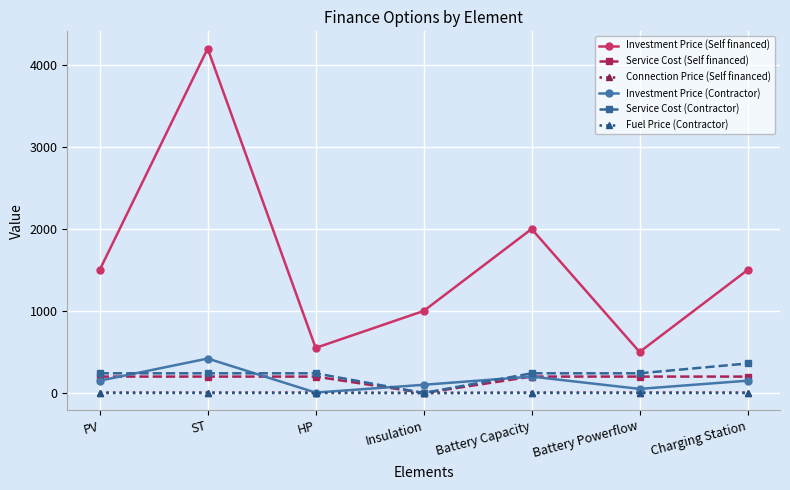

How many values in the Fuel Price (Contractor) series exceed 0?

4